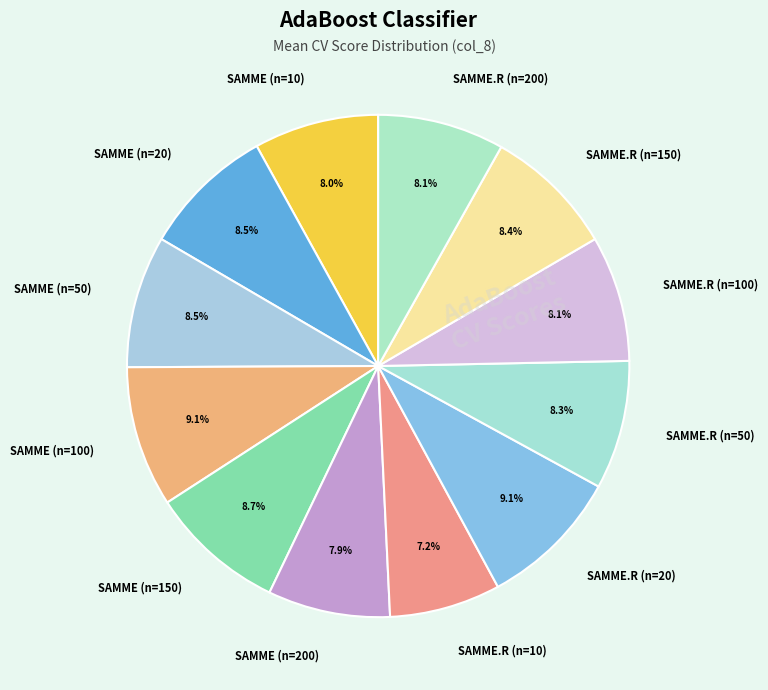

Which category has the smallest portion of the pie?

SAMME.R (n=10)